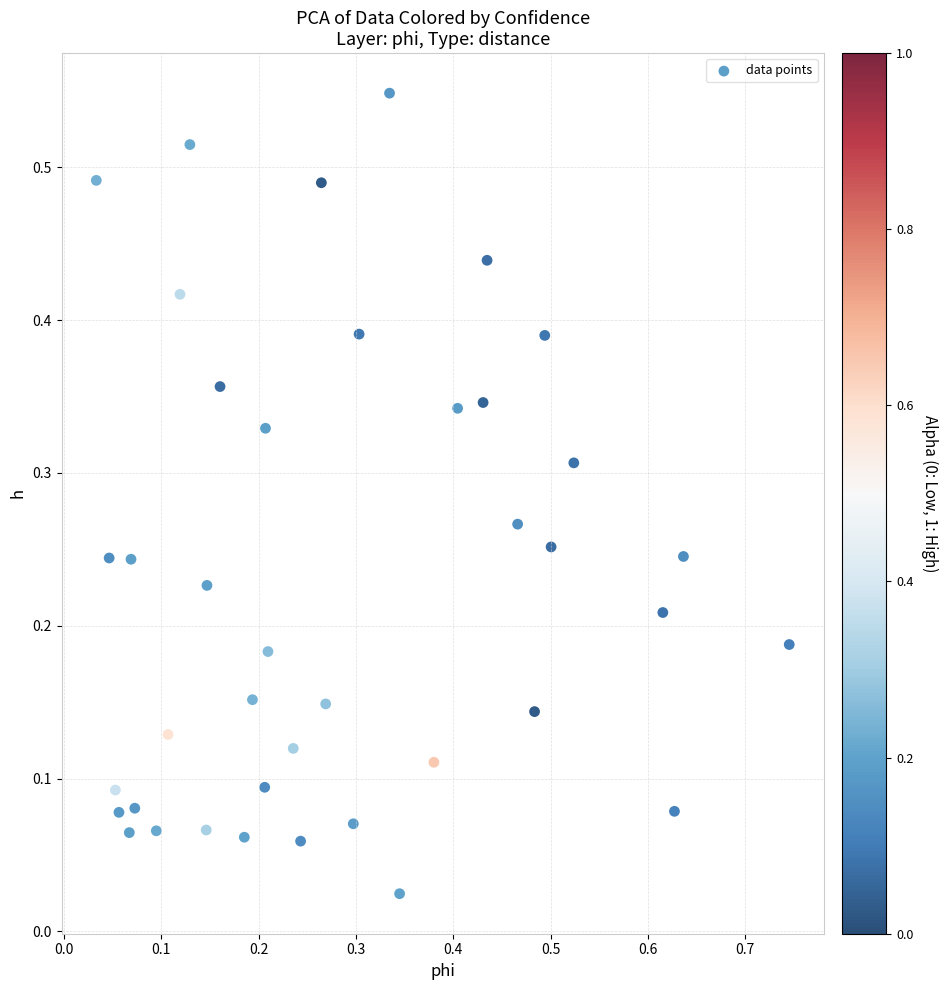

What is the range of X values (max minus min)?

0.7